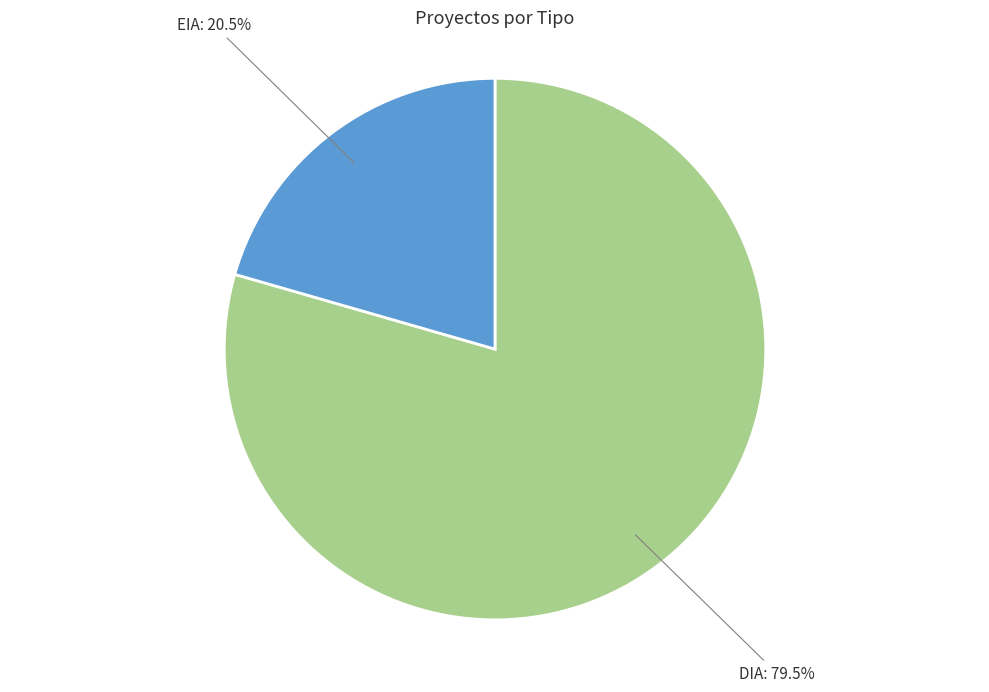

Which slice represents more than half of the pie?

DIA